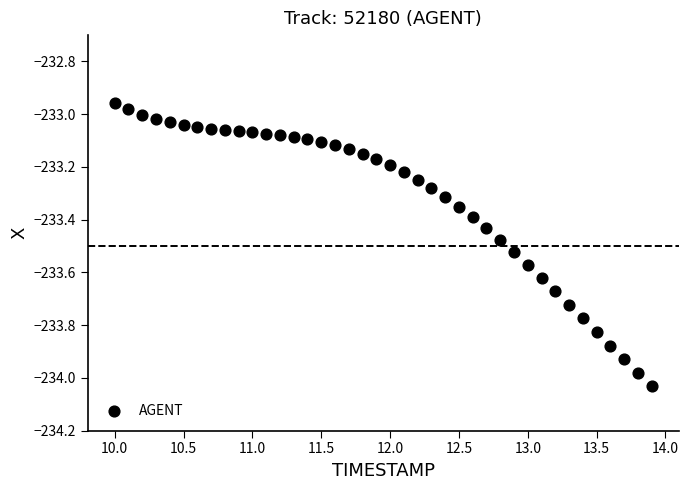

What is the range of X values (max minus min)?

3.9